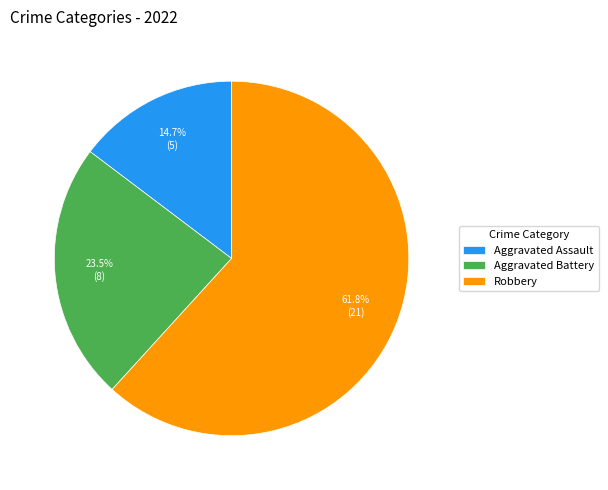

Rank the categories by value from lowest to highest.

Aggravated Assault, Aggravated Battery, Robbery